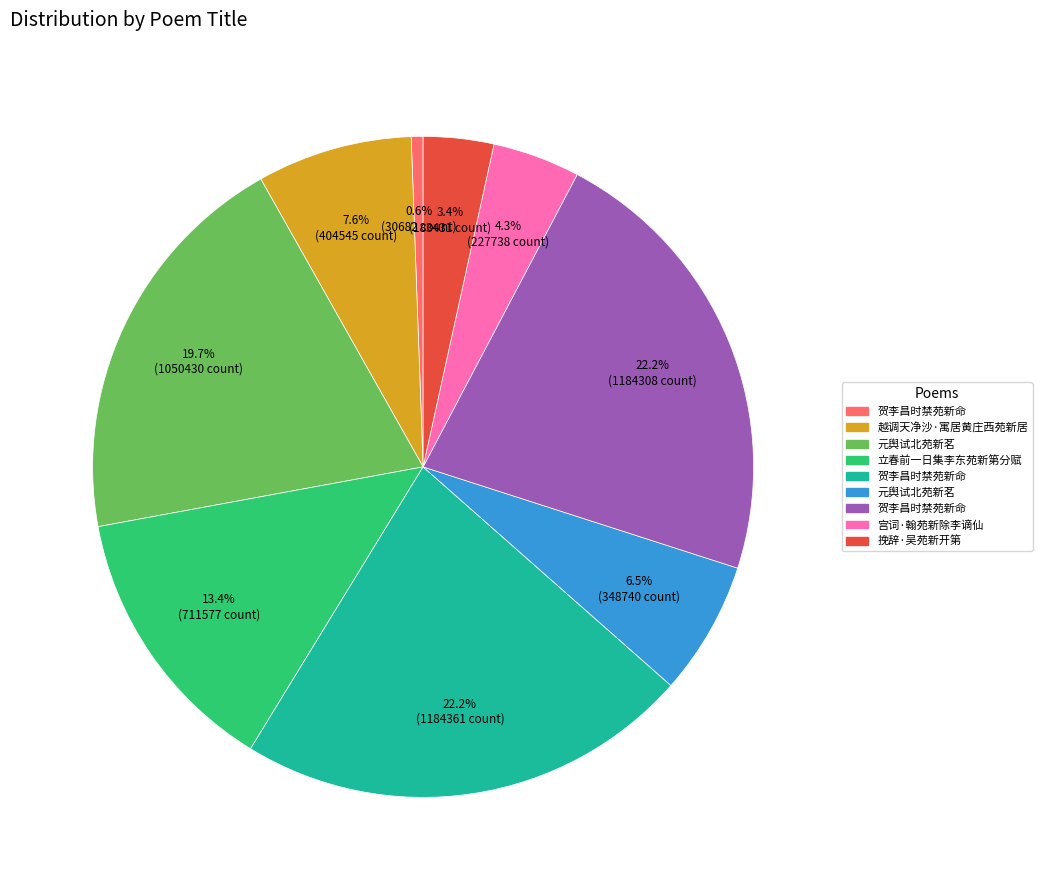

Is there any slice that represents more than half of the pie?

No